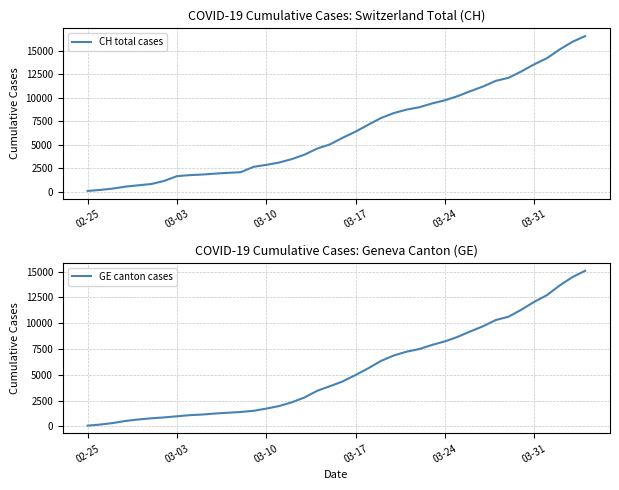

True or false: CH total cases has more than 2 interior local peaks.

False